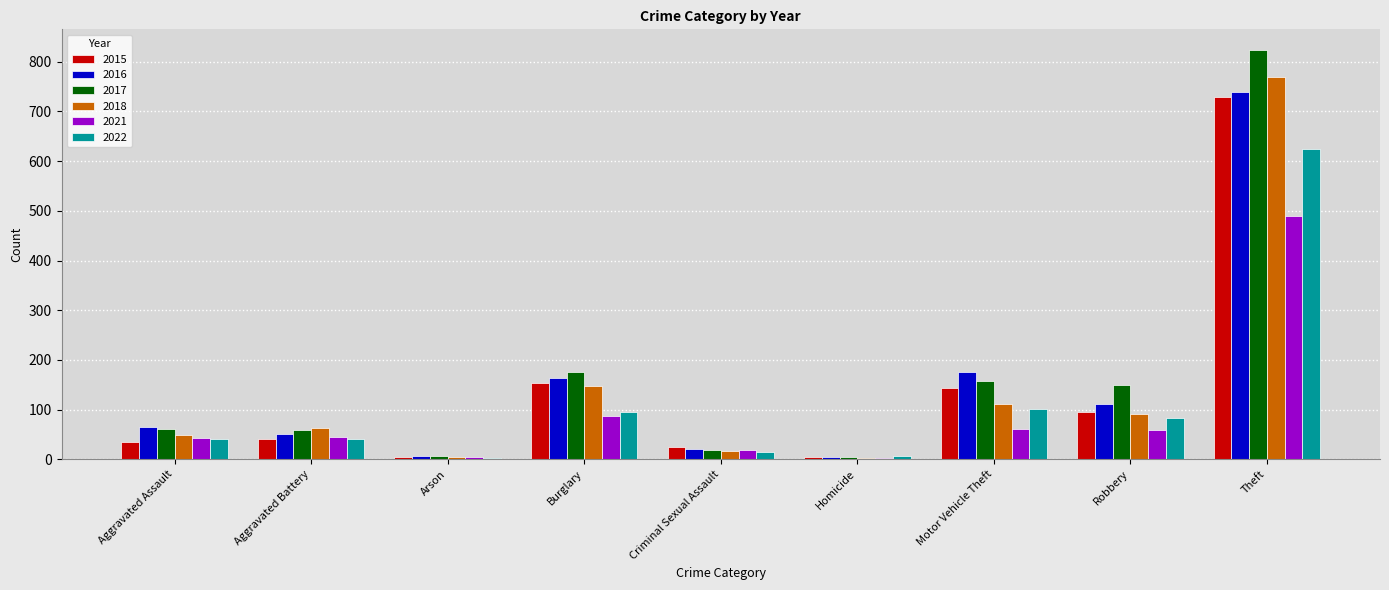

What is the sum of all 2018 values?

1255